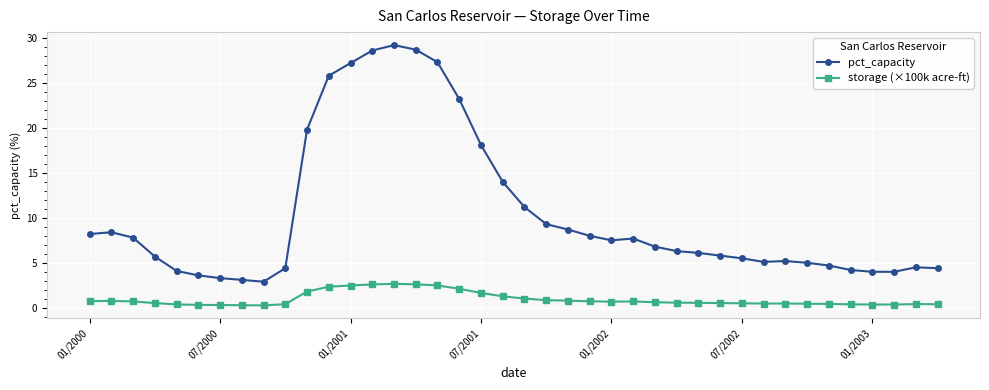

At how many categories does at least one series exceed 25?

6